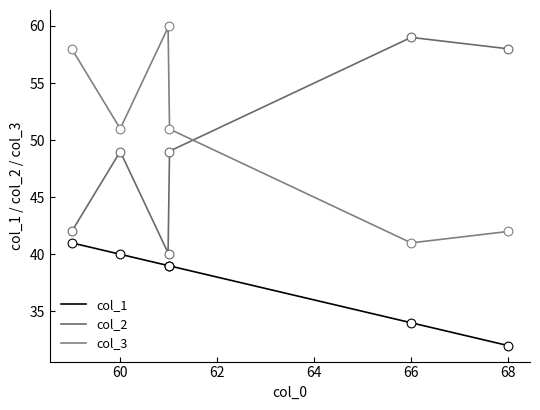

What are all the series names shown in the legend?

col_1, col_2, col_3